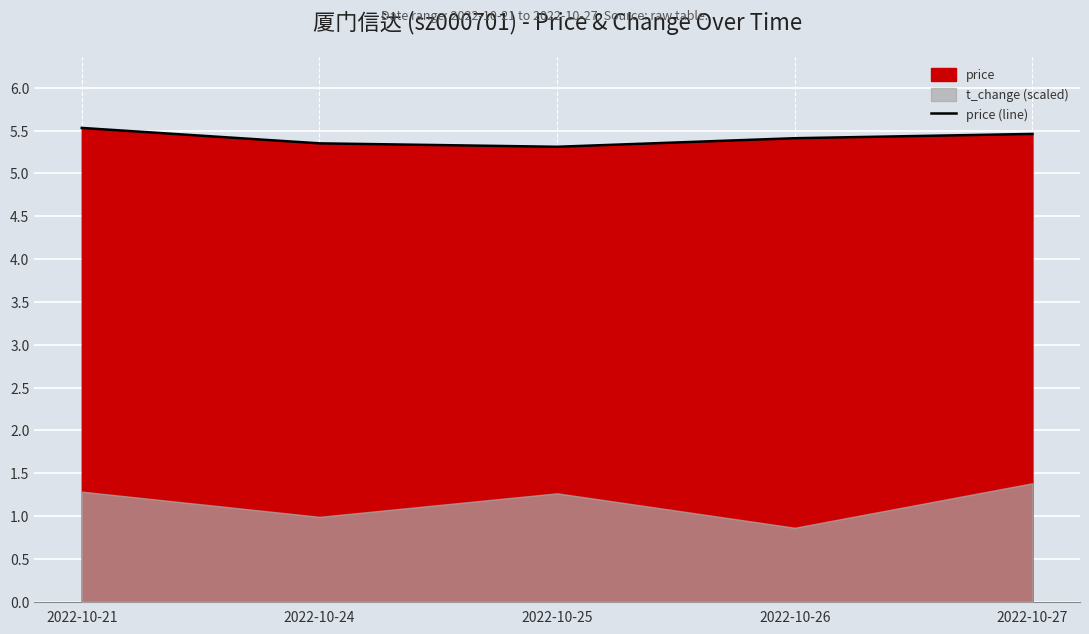

Count the values in the range 5 to 6.

5